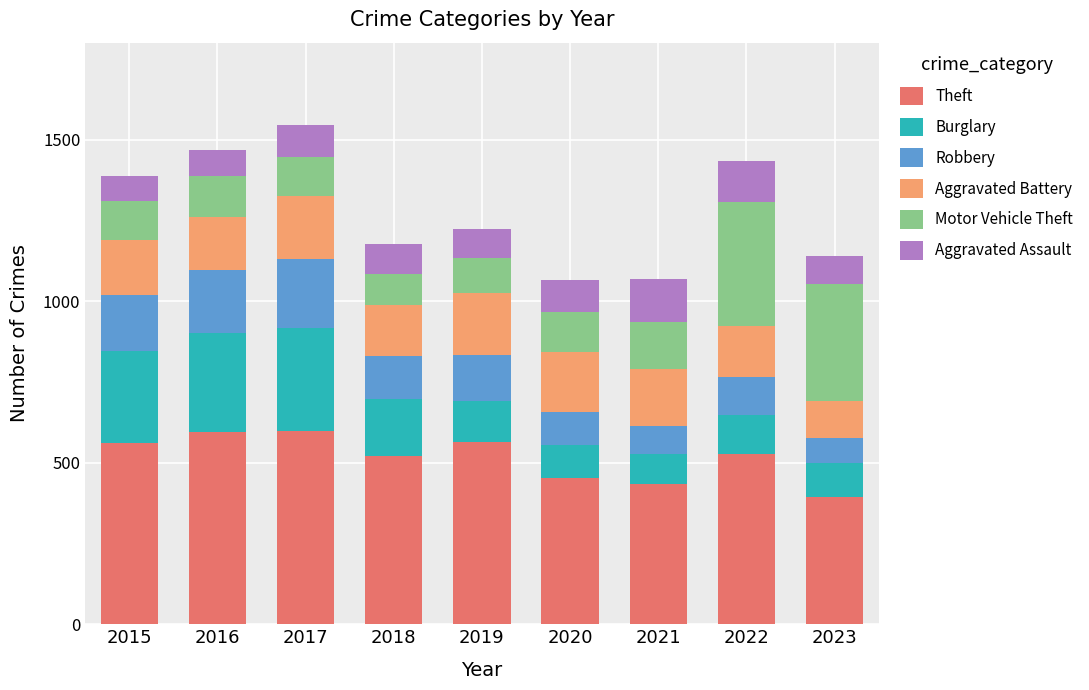

What is the average value of the Theft series?

516